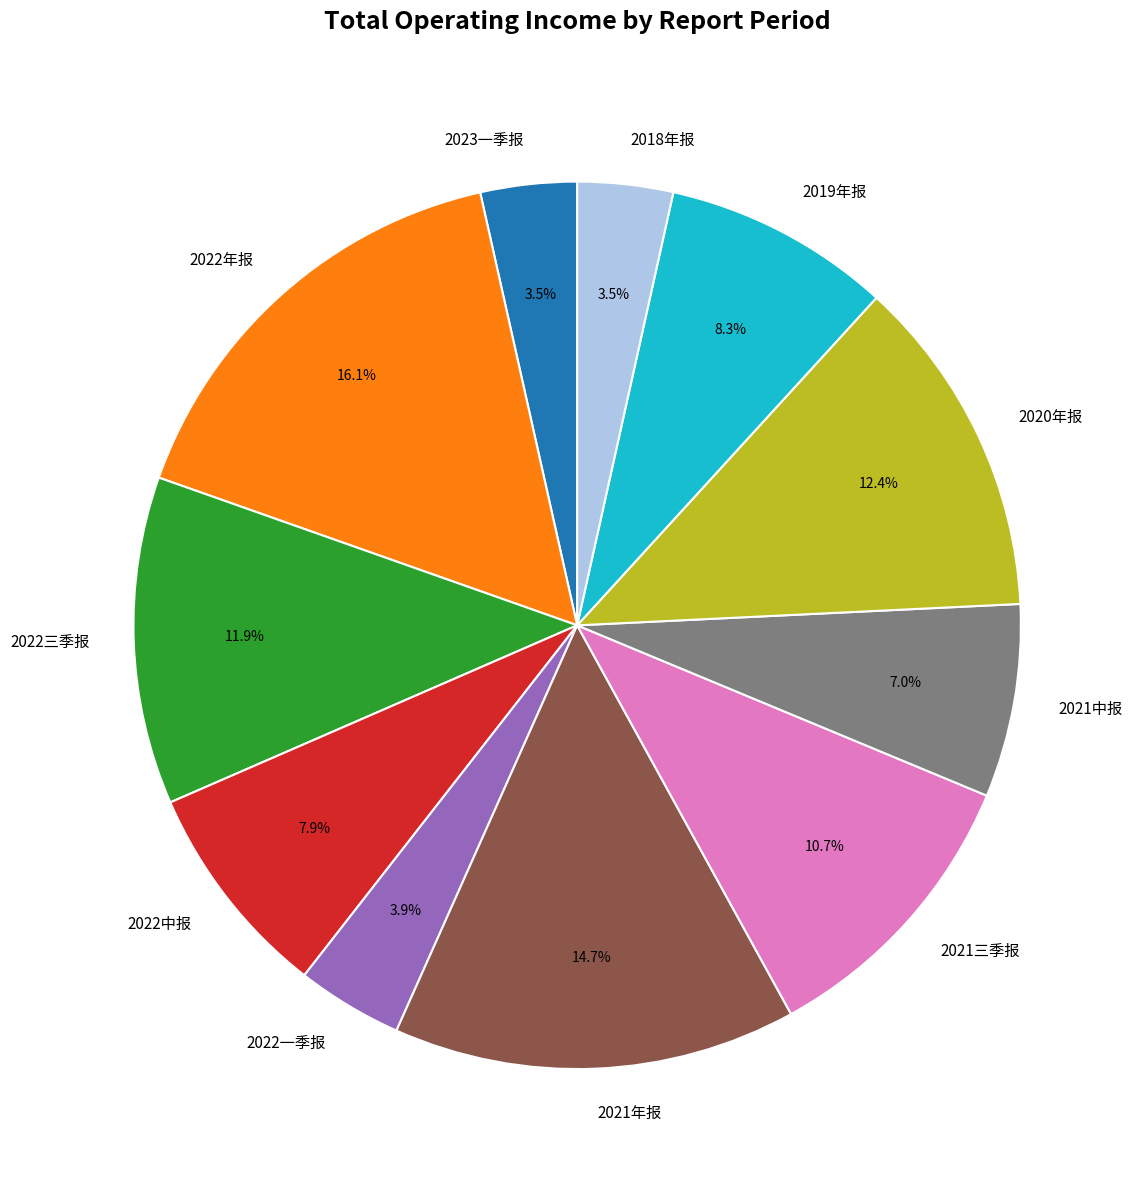

To the nearest percent, what is the average slice percentage?

9%